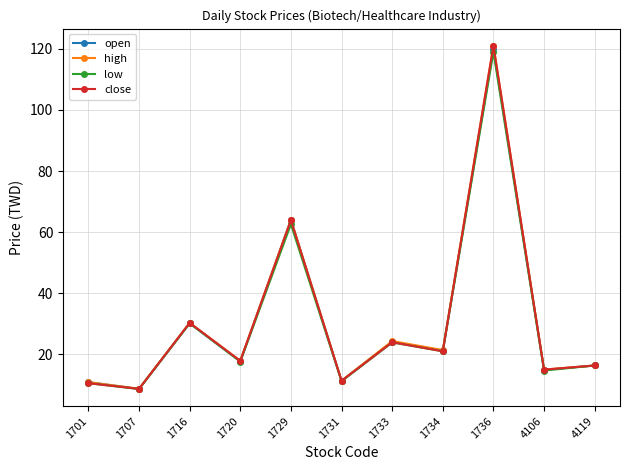

True or false: low has more than 0 points higher than both neighbors.

True